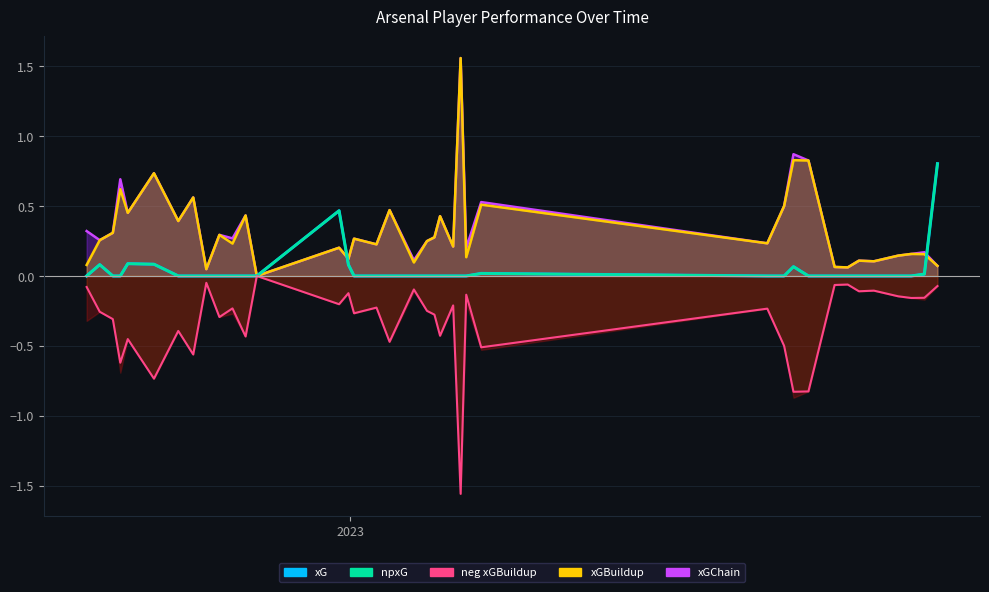

True or false: xGBuildup line and neg xGBuildup cross at least once.

False